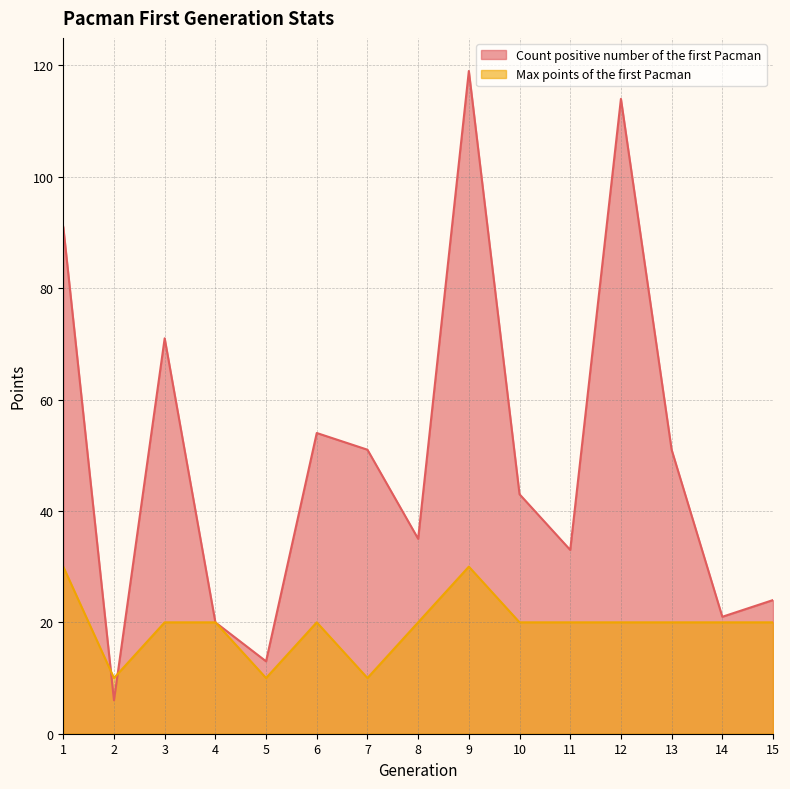

Which series changed the most between 1 and 13?

Count positive number of the first Pacman